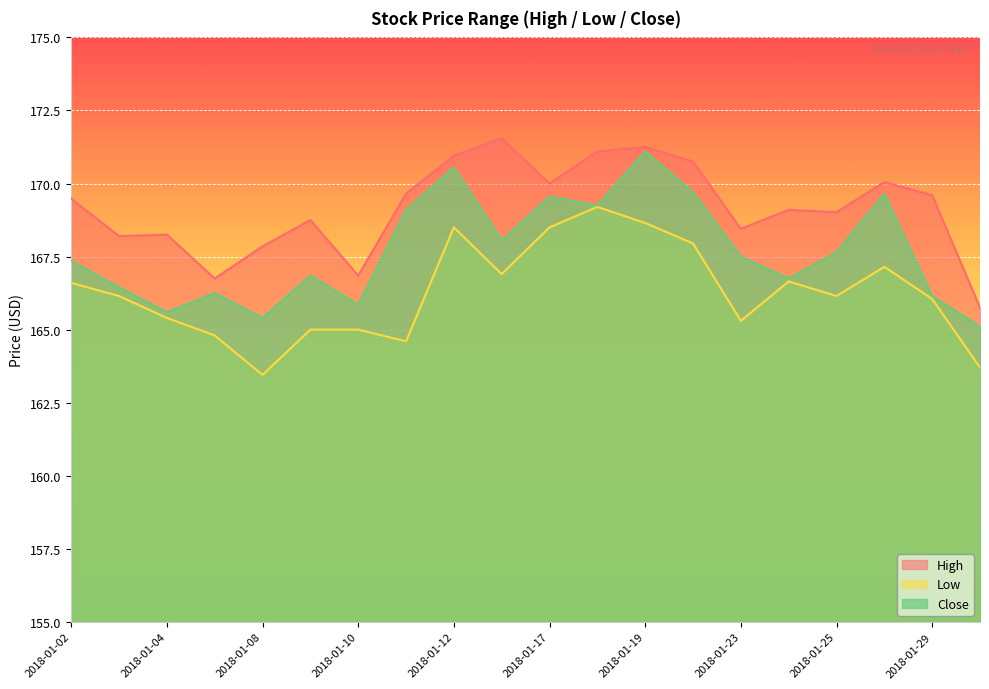

Reading left to right, list all the values displayed in this chart.

High: 169.5	168.2	168.2	166.8	167.9	168.8	166.9	169.6	170.9	171.6	170.0	171.1	171.2	170.8	168.4	169.1	169.0	170.1	169.6	165.8
Low: 166.6	166.1	165.4	164.8	163.4	165.0	165.0	164.6	168.5	166.9	168.5	169.2	168.6	167.9	165.3	166.6	166.1	167.1	166.1	163.7
Close: 167.4	166.4	165.6	166.2	165.4	166.9	165.9	169.1	170.6	168.1	169.6	169.2	171.1	169.7	167.5	166.8	167.6	169.6	166.1	165.1